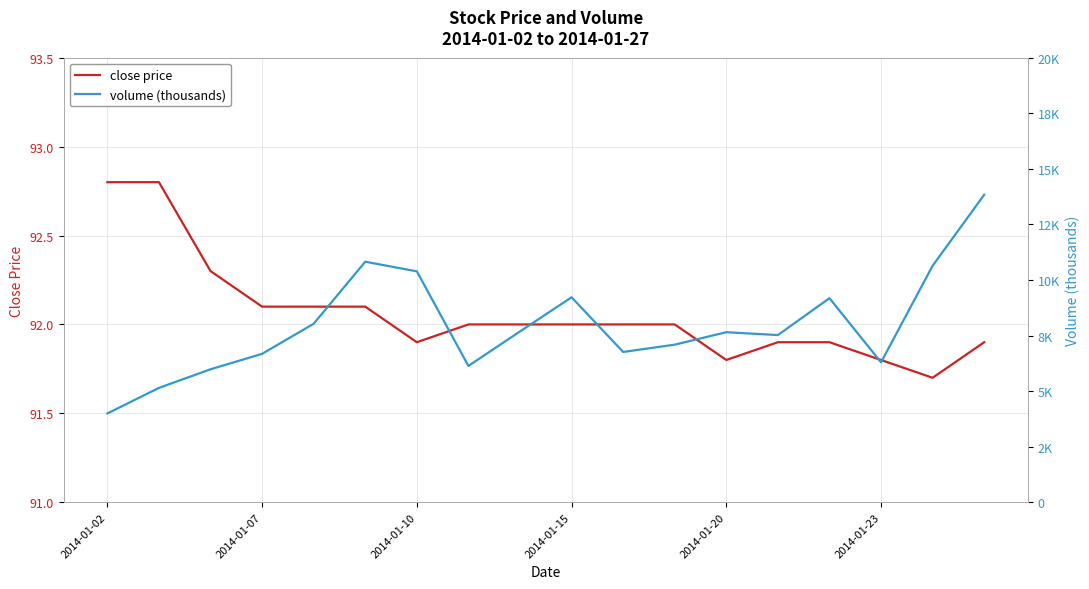

What is the average value of the volume (thousands) series?

7947.2